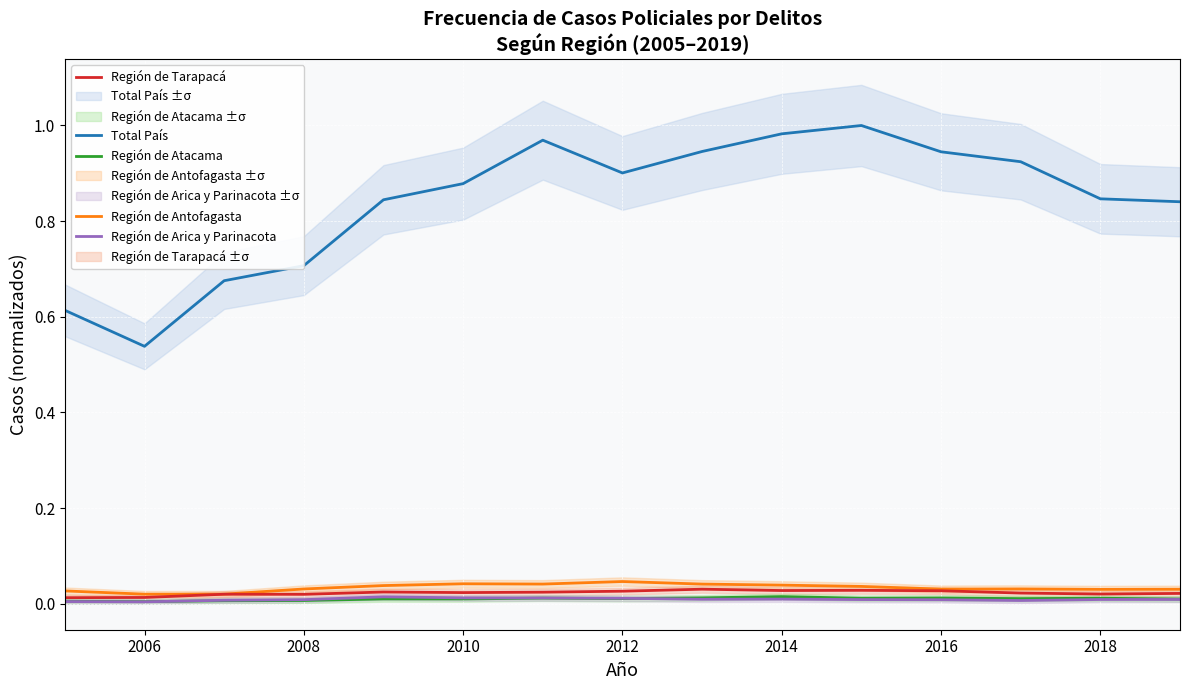

True or false: Región de Atacama has more than 2 points higher than both neighbors.

True